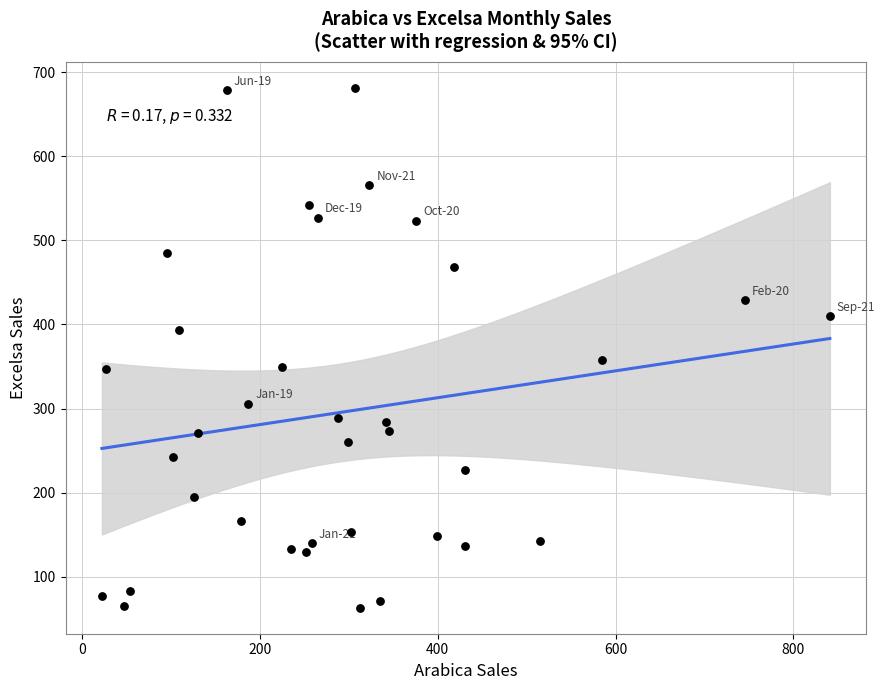

What is the range of X values (max minus min)?

818.4